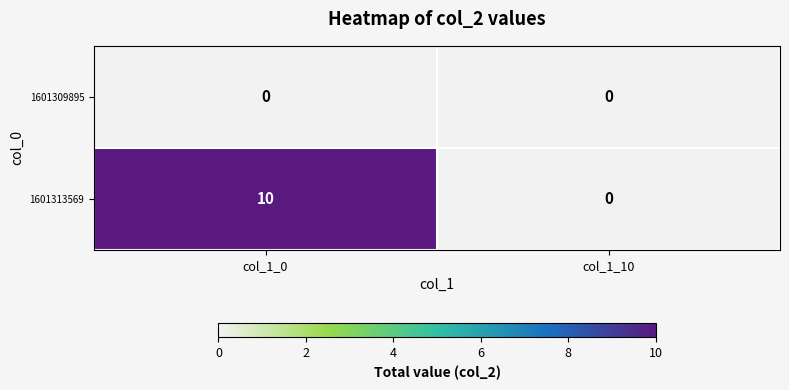

What is the difference between the highest and lowest values at col_1_0?

10